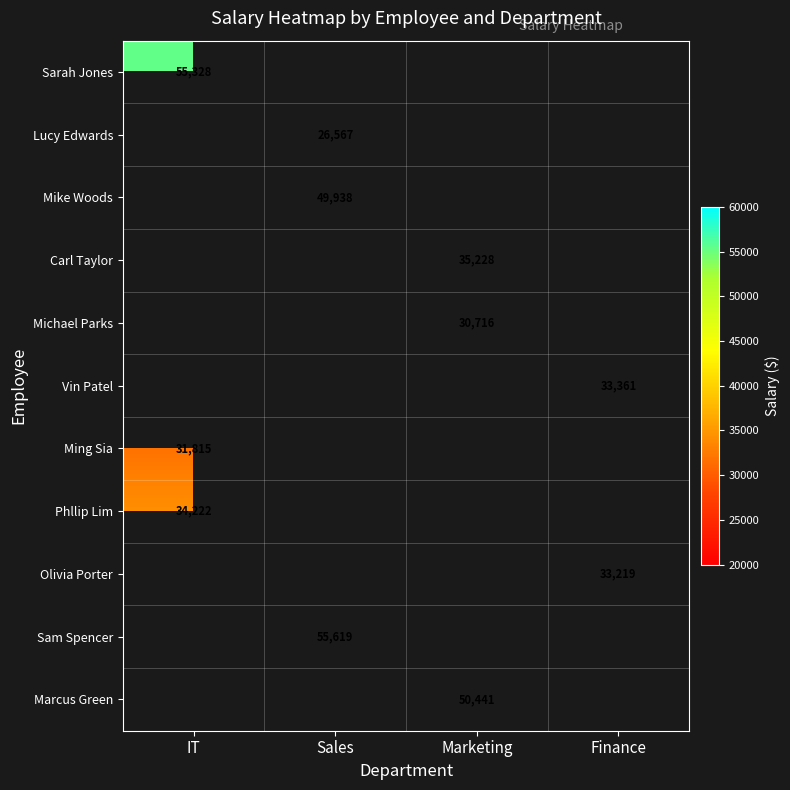

Which has a higher value, IT or Finance?

Finance